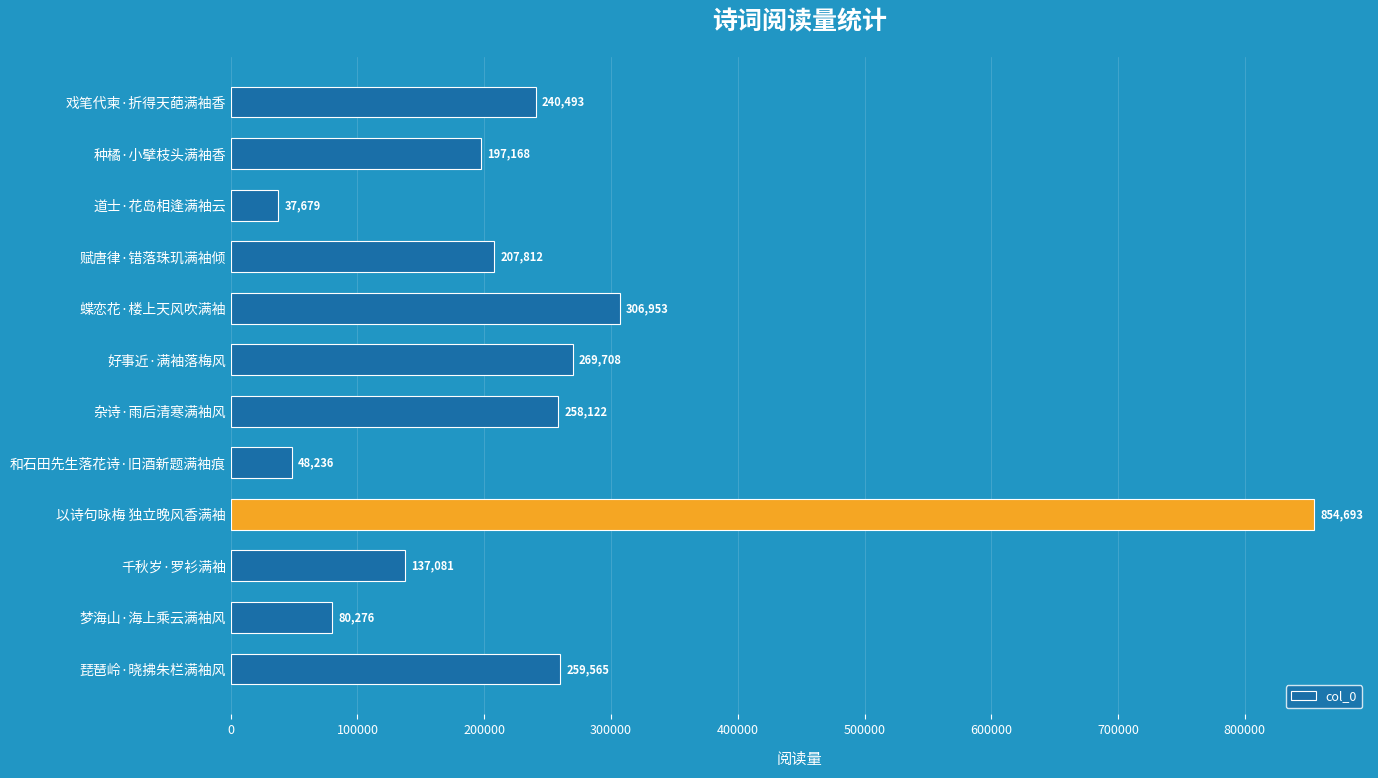

Reading top to bottom, extract all data points from this chart.

戏笔代柬·折得天葩满袖香=240493	种橘·小擘枝头满袖香=197168	道士·花岛相逢满袖云=37679	赋唐律·错落珠玑满袖倾=207812	蝶恋花·楼上天风吹满袖=306953	好事近·满袖落梅风=269708	杂诗·雨后清寒满袖风=258122	和石田先生落花诗·旧酒新题满袖痕=48236	以诗句咏梅 独立晚风香满袖=854693	千秋岁·罗衫满袖=137081	梦海山·海上乘云满袖风=80276	琵琶岭·晓拂朱栏满袖风=259565